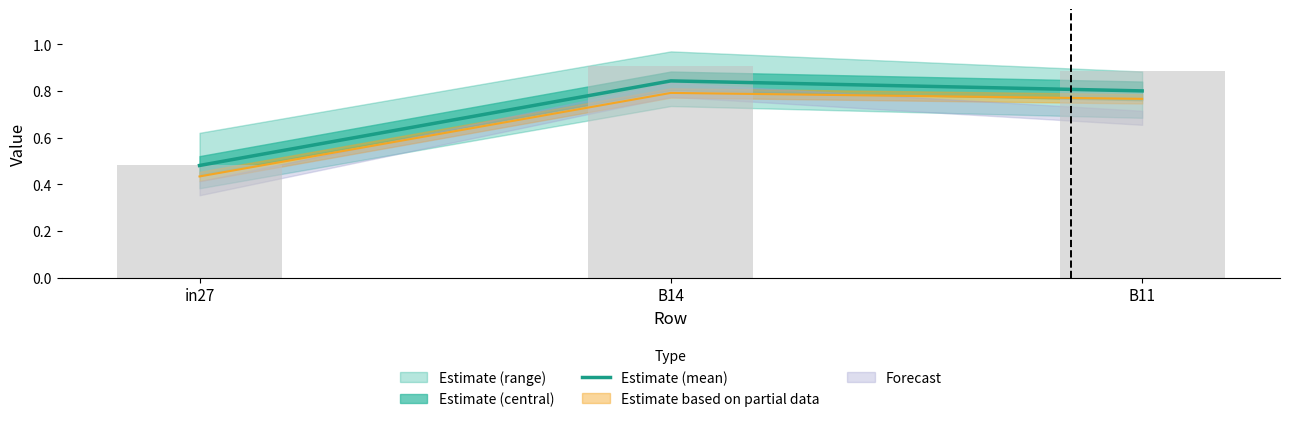

Which has a higher value, B14 or in27?

B14